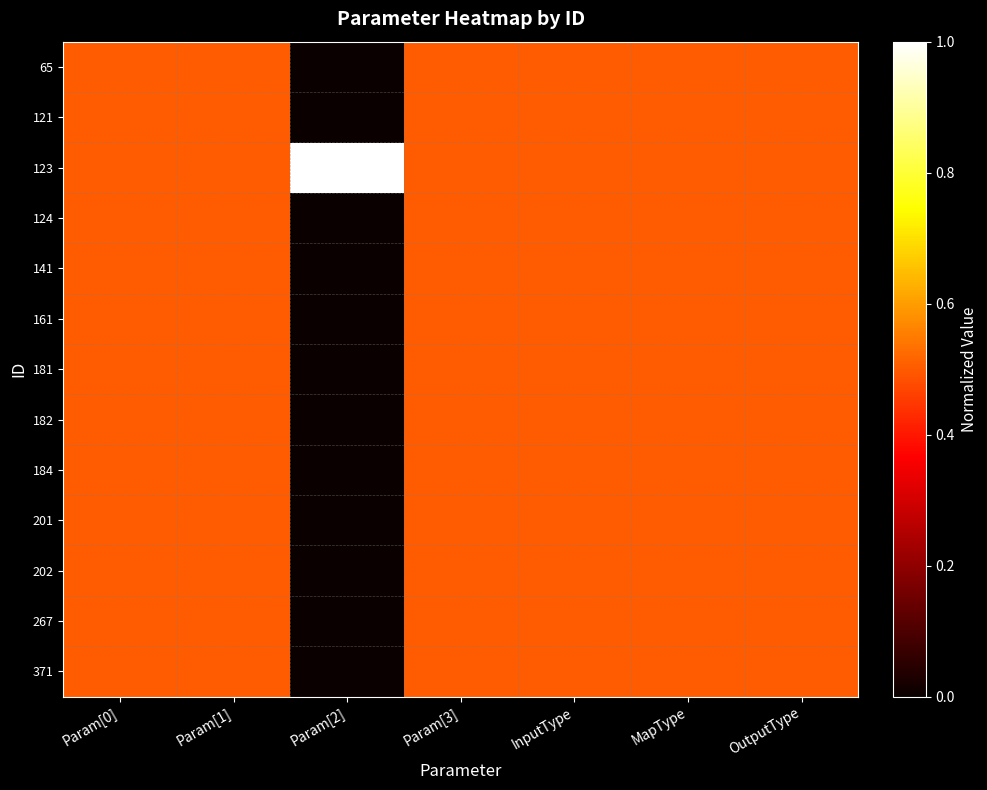

What is the total value across all series at MapType?

6.5